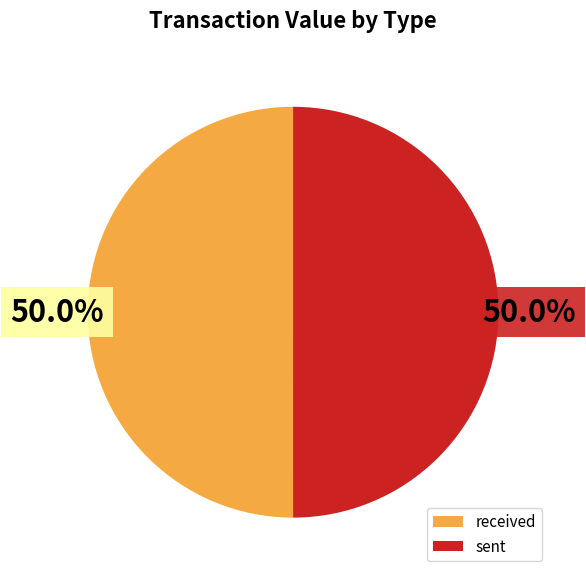

The sent slice represents 50% of the pie. True or false?

True